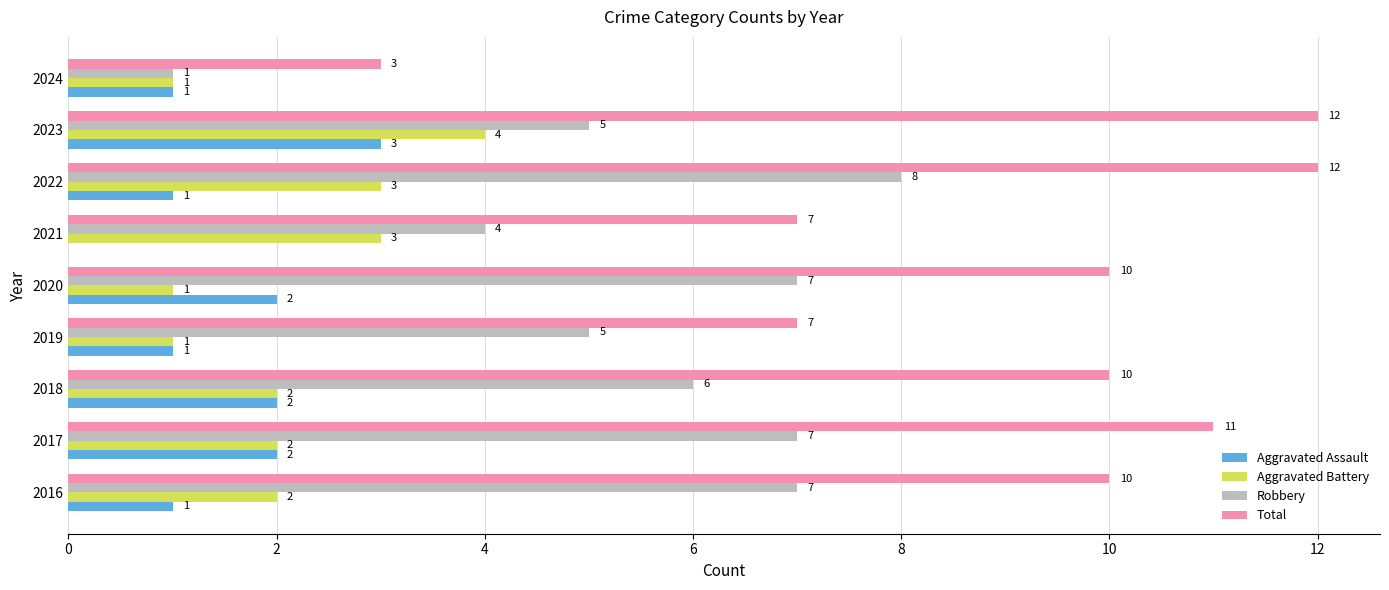

Is it true that Aggravated Assault equals 0 at 2016?

False